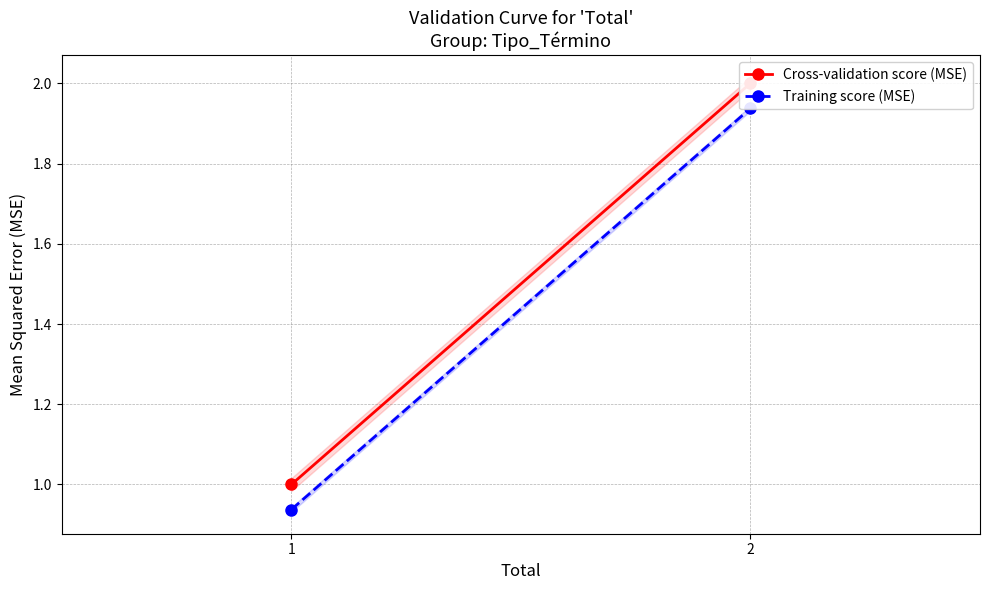

The value of Training score (MSE) at 1 is 0.9. True or false?

True